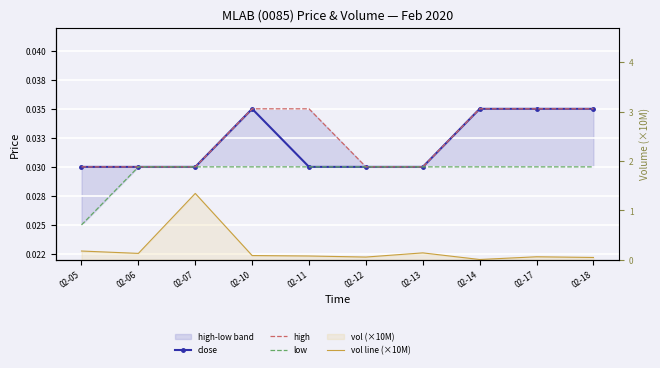

How many lines are shown in the chart?

4